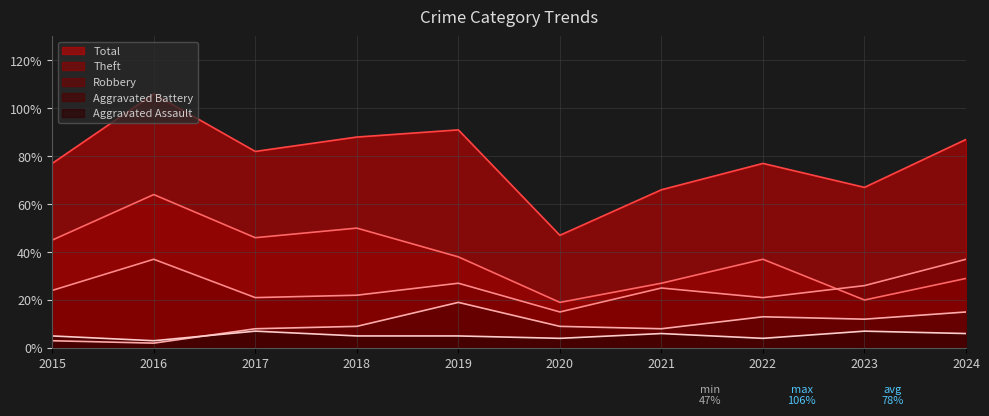

Is it true that Robbery equals 17 at 2024?

False